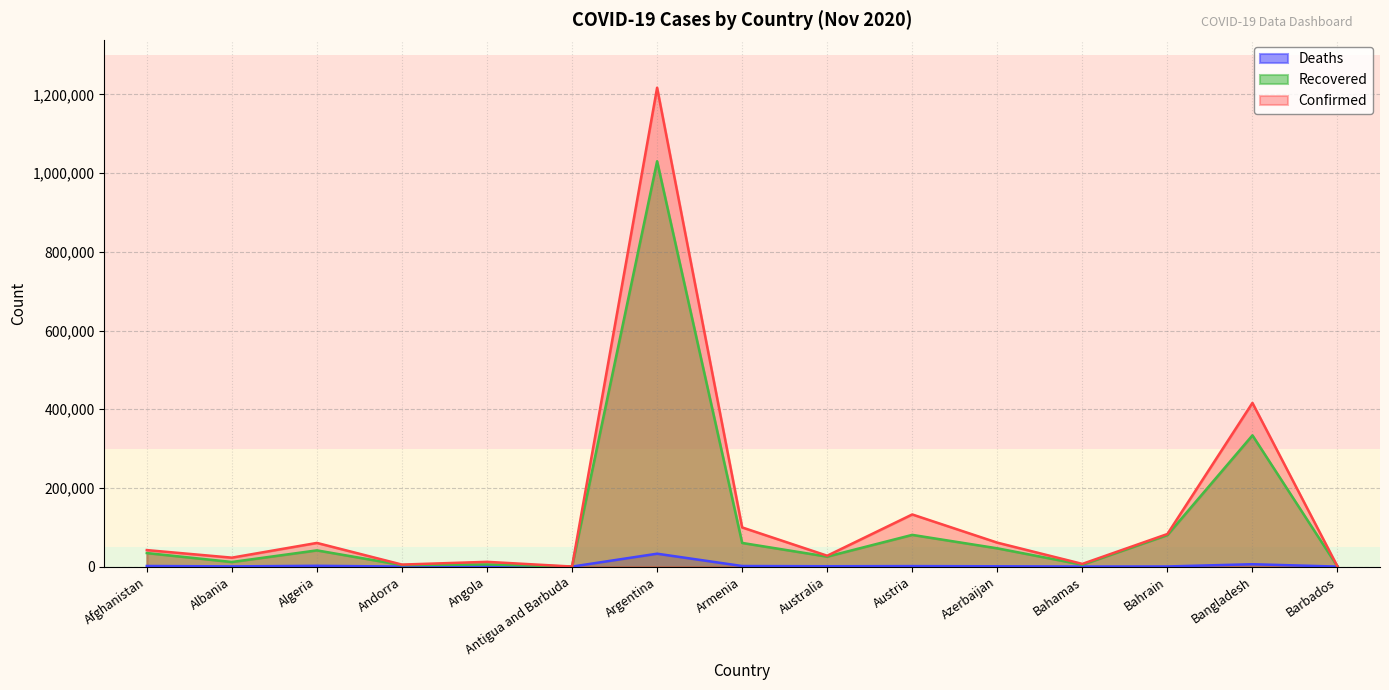

At Afghanistan, list the series in order from smallest to largest.

Deaths, Recovered, Confirmed